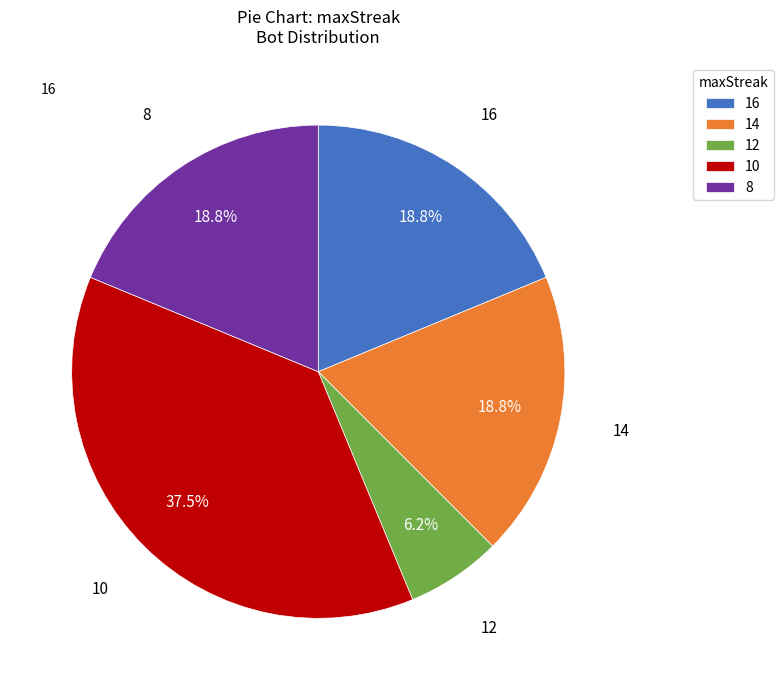

How many slices are in this pie chart?

5